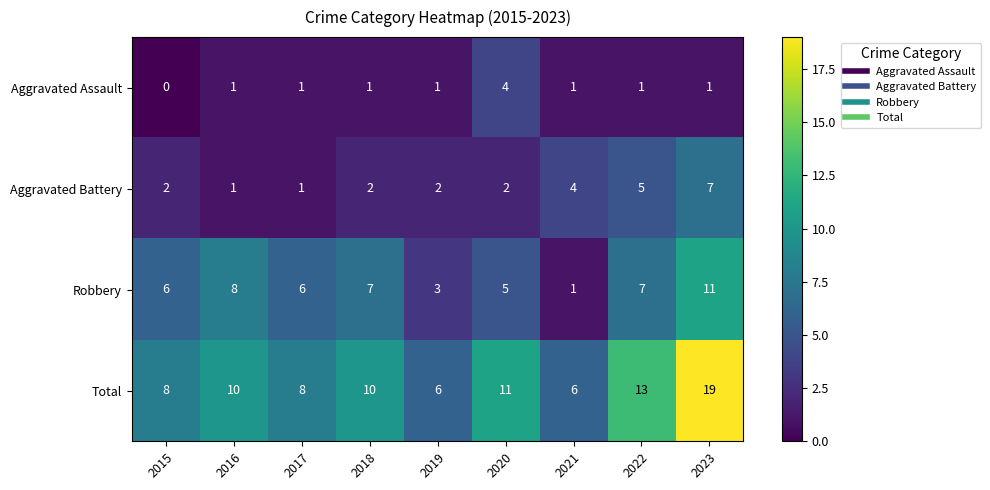

How many data points in Total are less than 10?

4